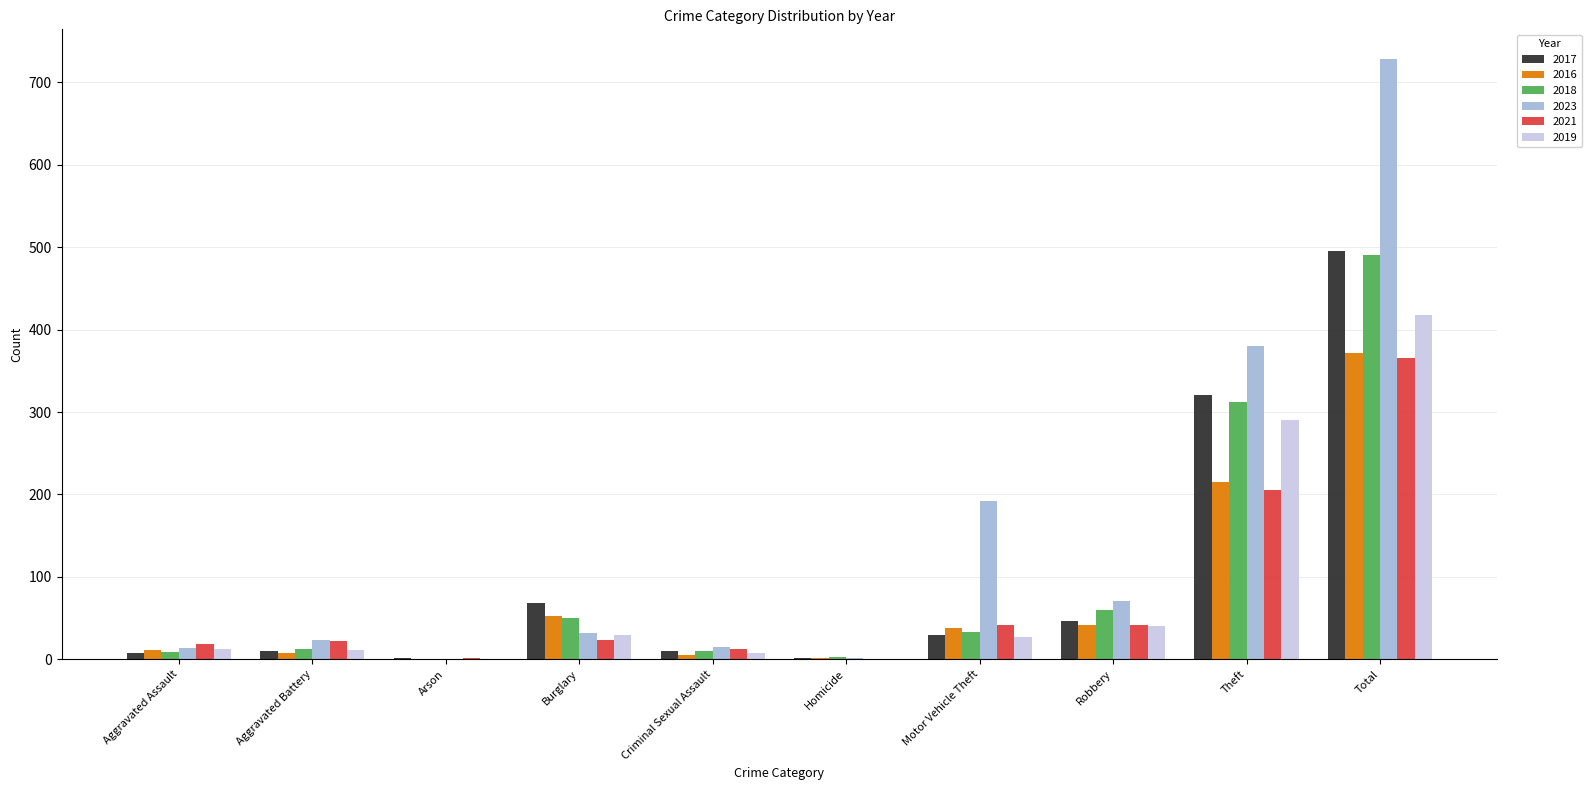

How many distinct data groups are displayed?

6